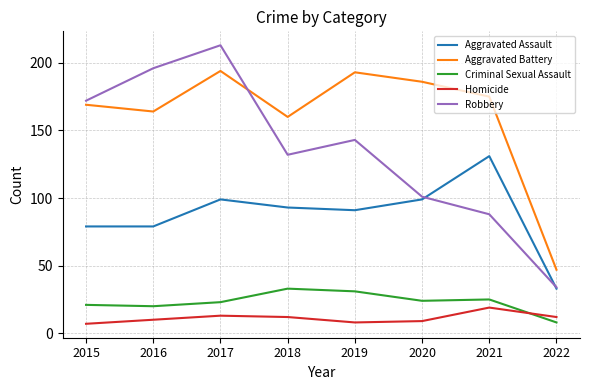

Is this an area chart (filled region under the line)?

No